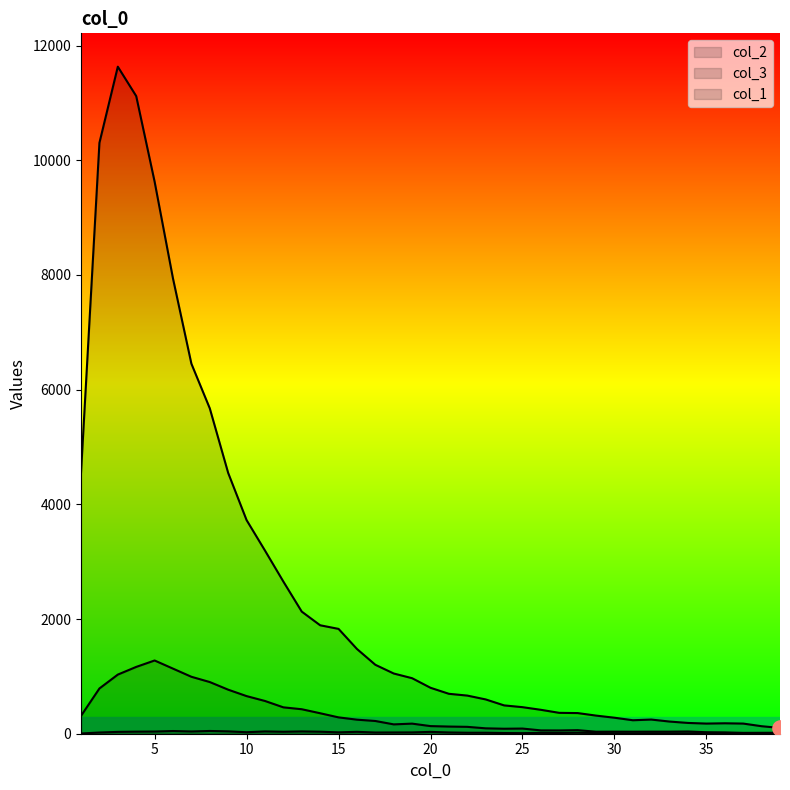

Which series has the largest Y range (max minus min)?

col_2